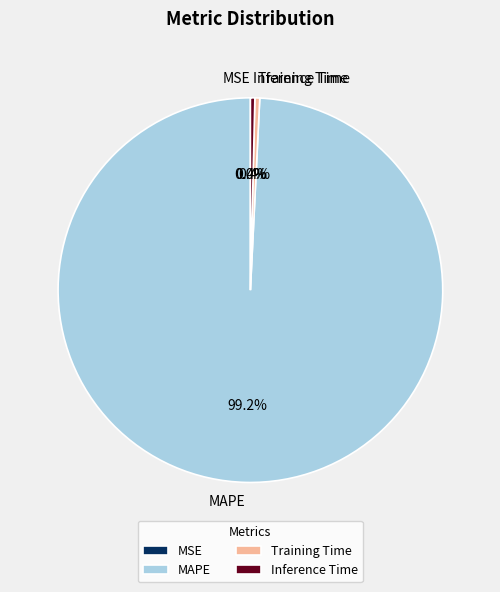

Which category has the biggest portion of the pie?

MAPE